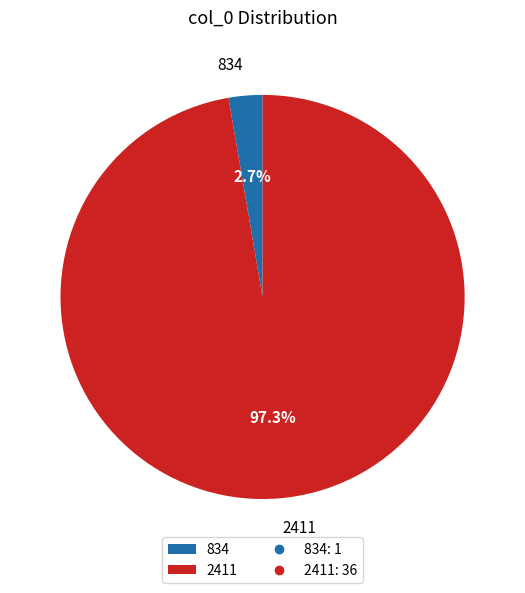

Which slice is the largest?

2411